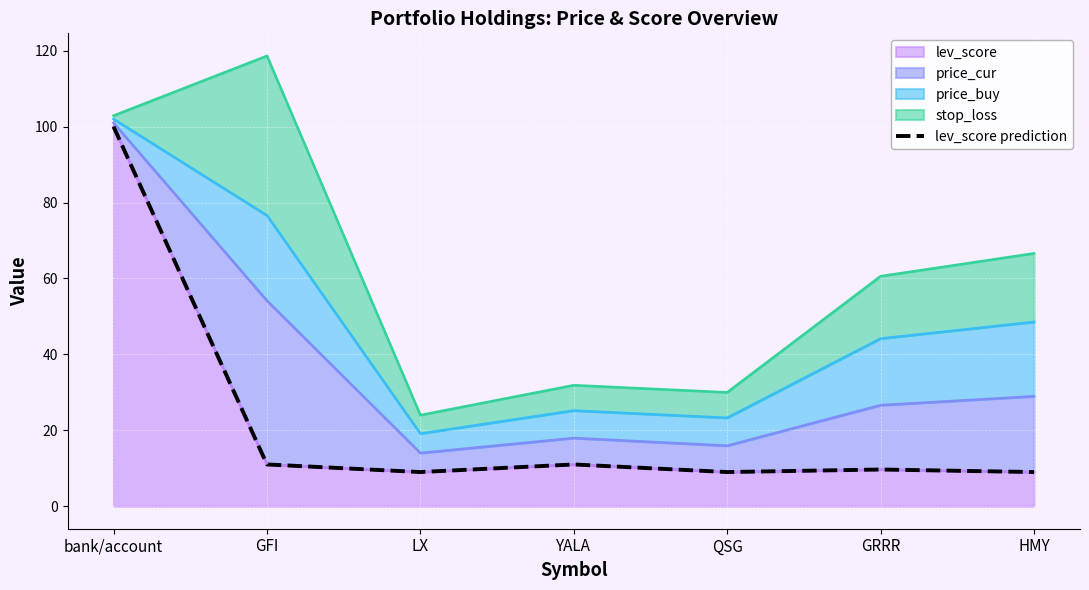

Does the chart display data point markers on the line(s)?

No